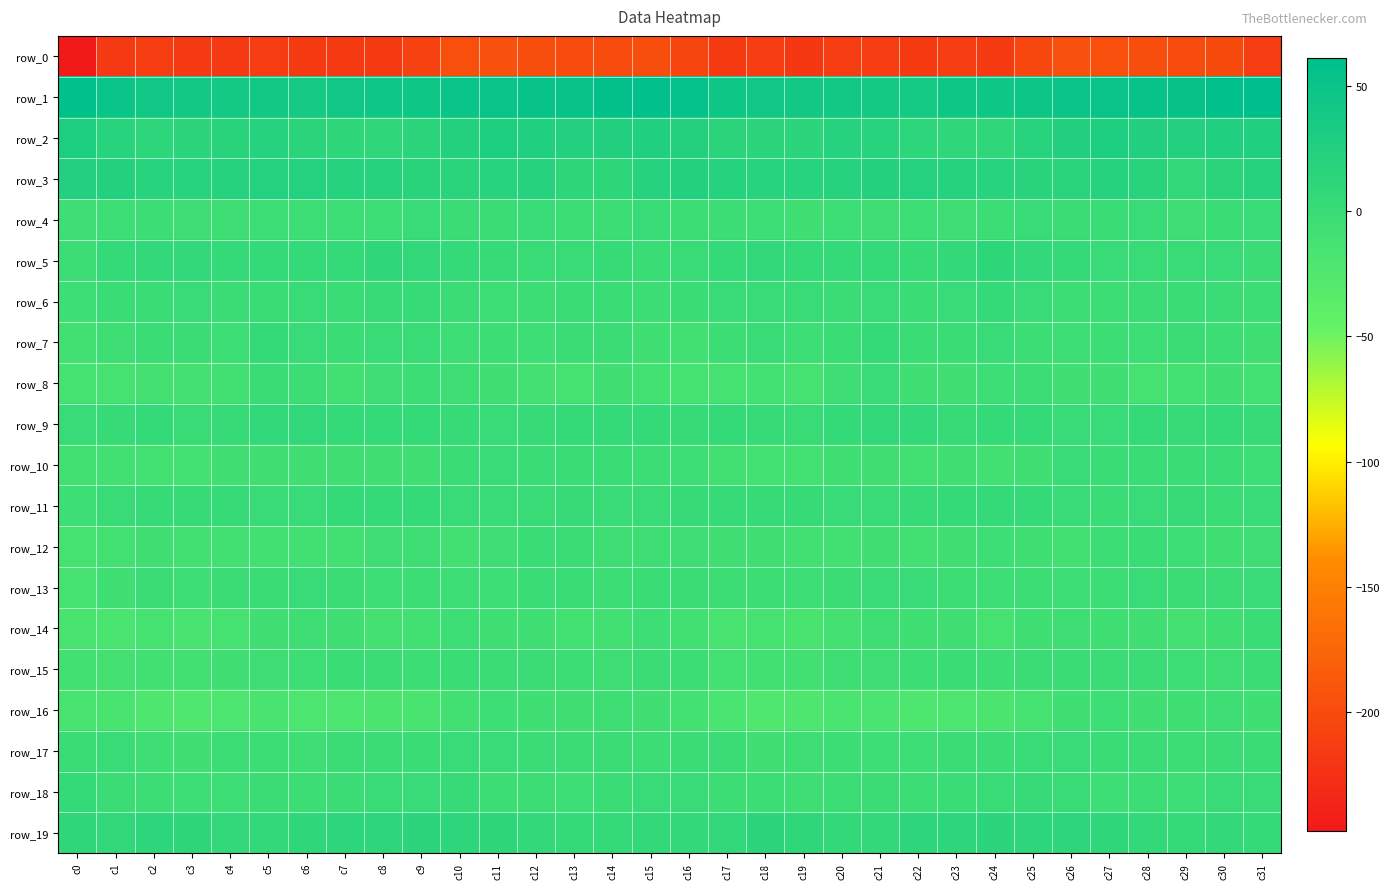

Count the number of data series in this chart.

20